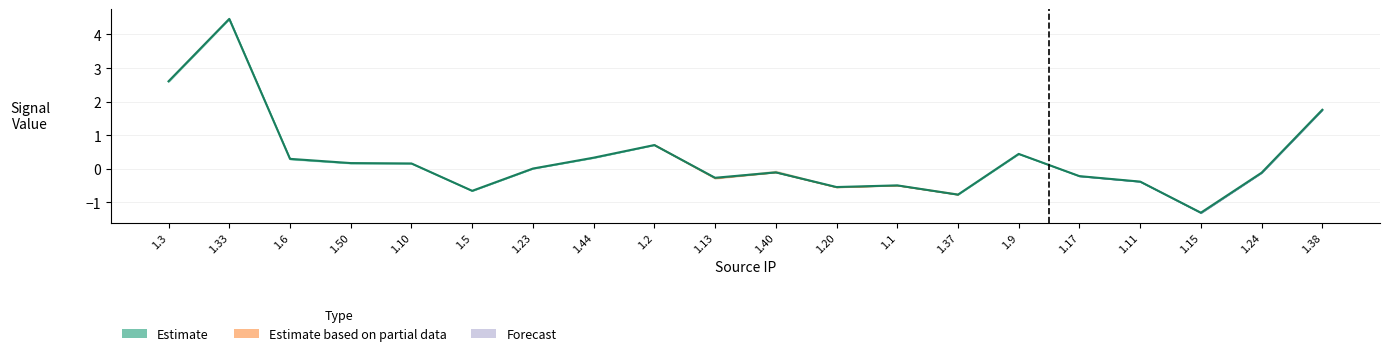

Which category has the highest value across all series?

1.33